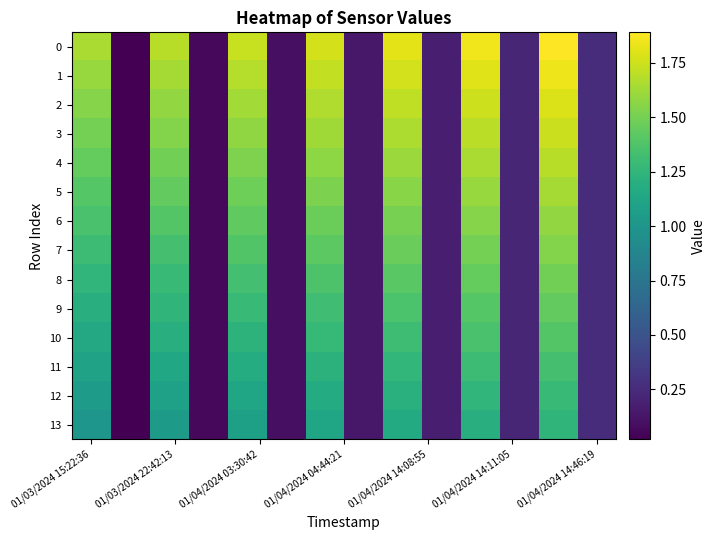

At how many categories does at least one series exceed 1?

7